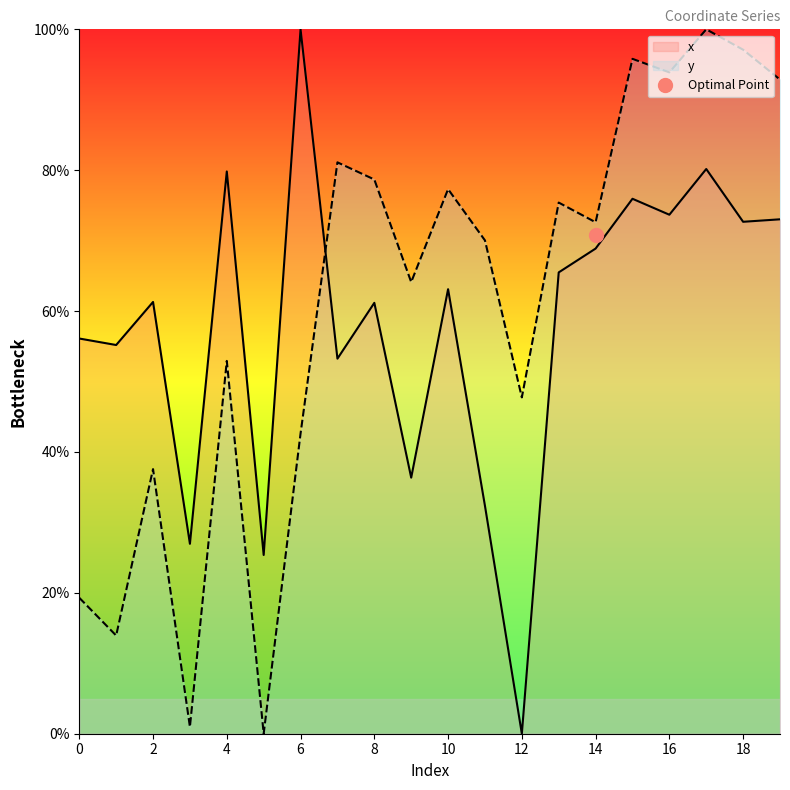

At how many categories does at least one series exceed 90?

6